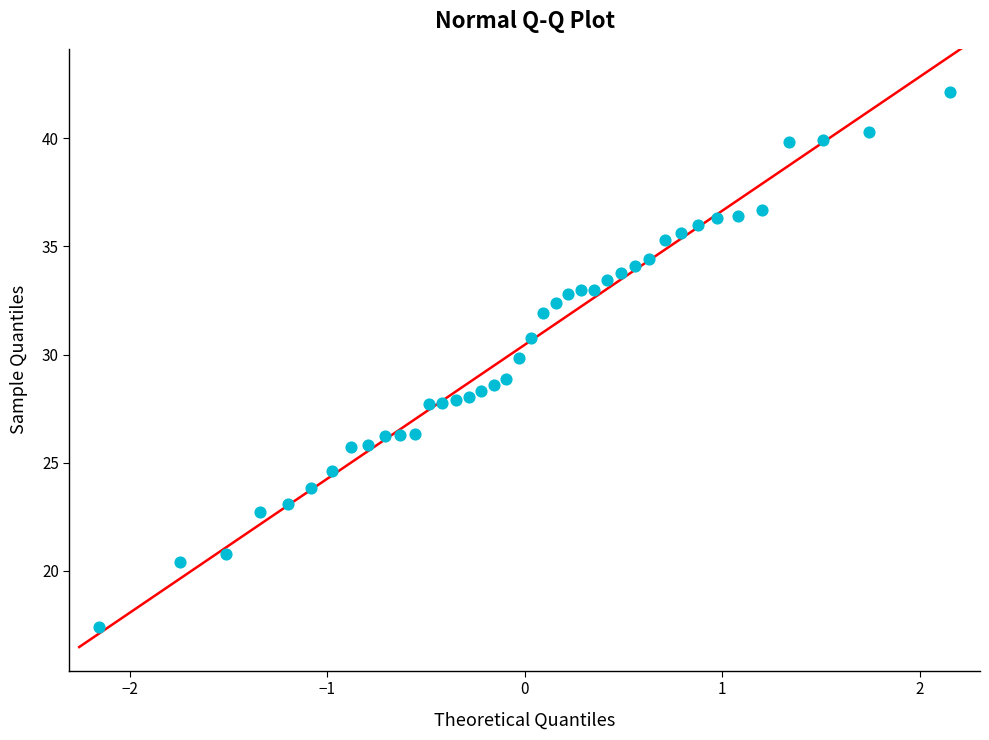

What is the range of X values (max minus min)?

4.3